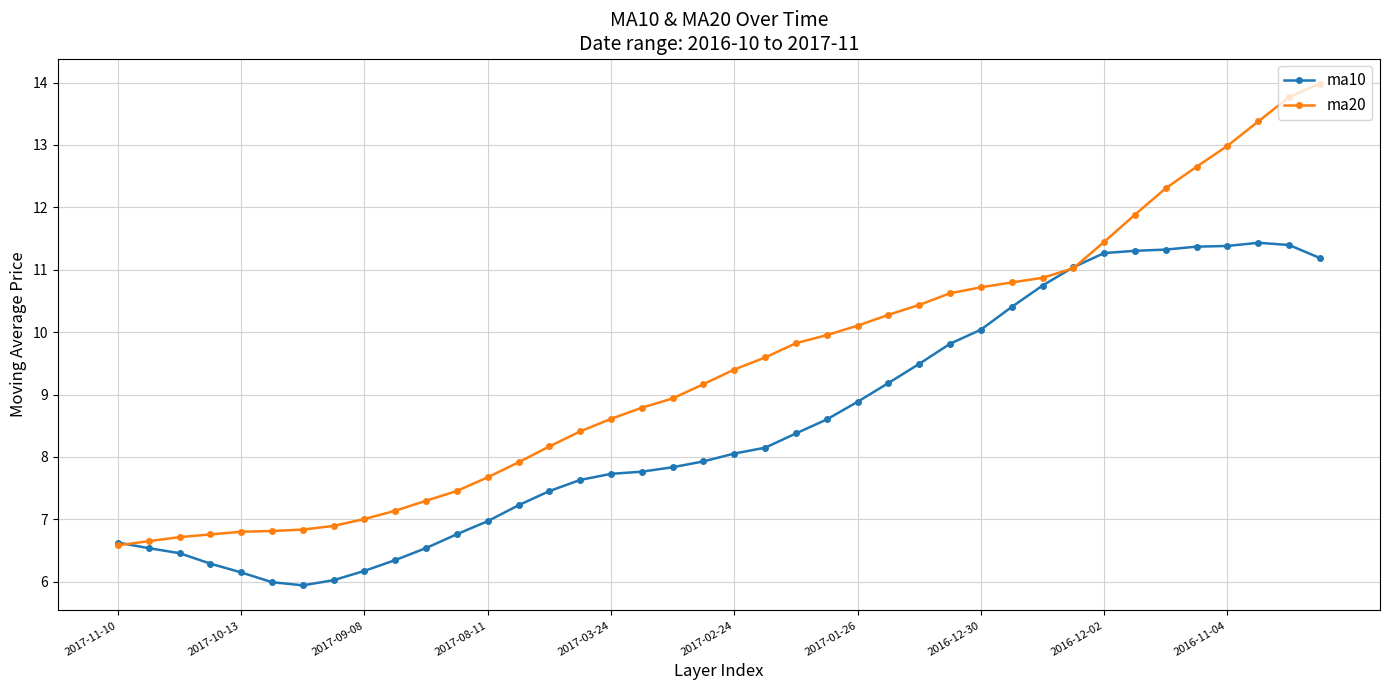

What is the value of the ma10 point at the 25th from the left?

8.9